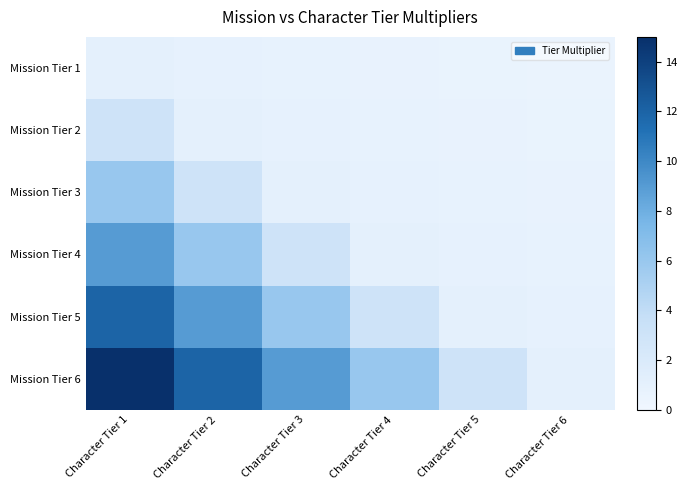

Which category has the highest value across all series?

Character Tier 1